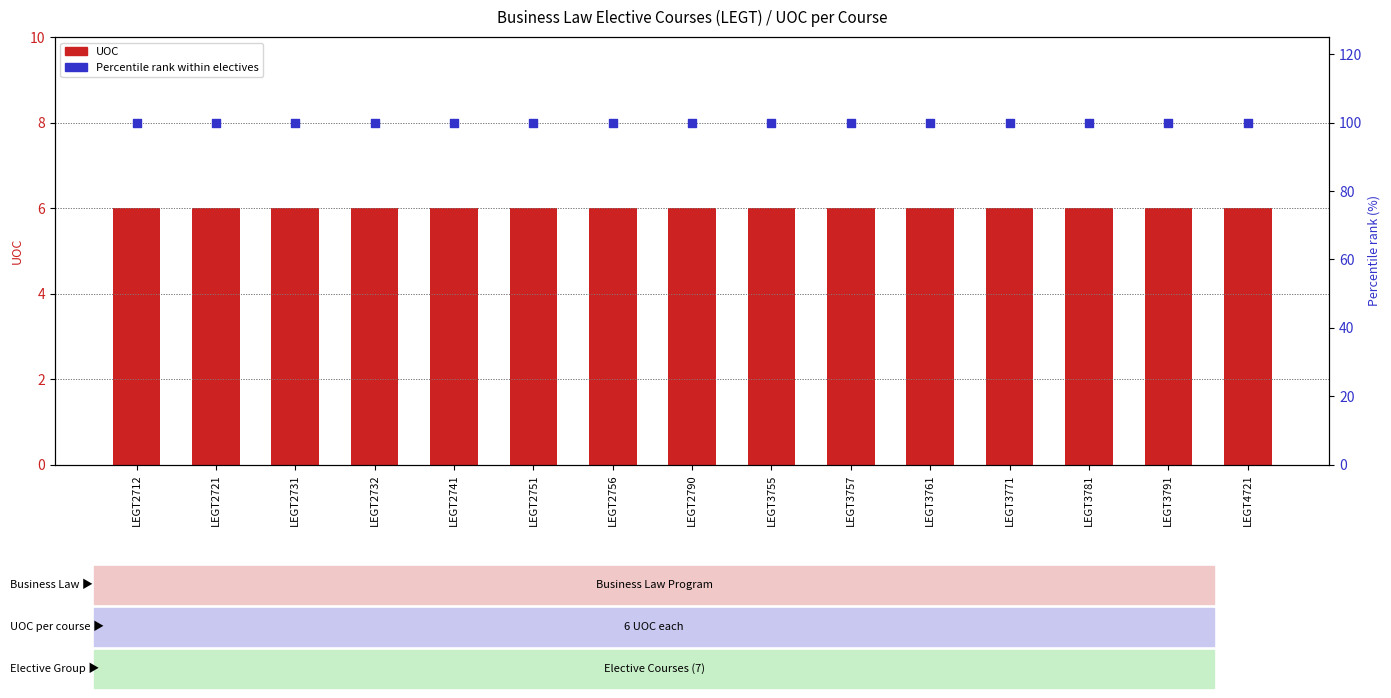

Which series has the largest Y range (max minus min)?

UOC